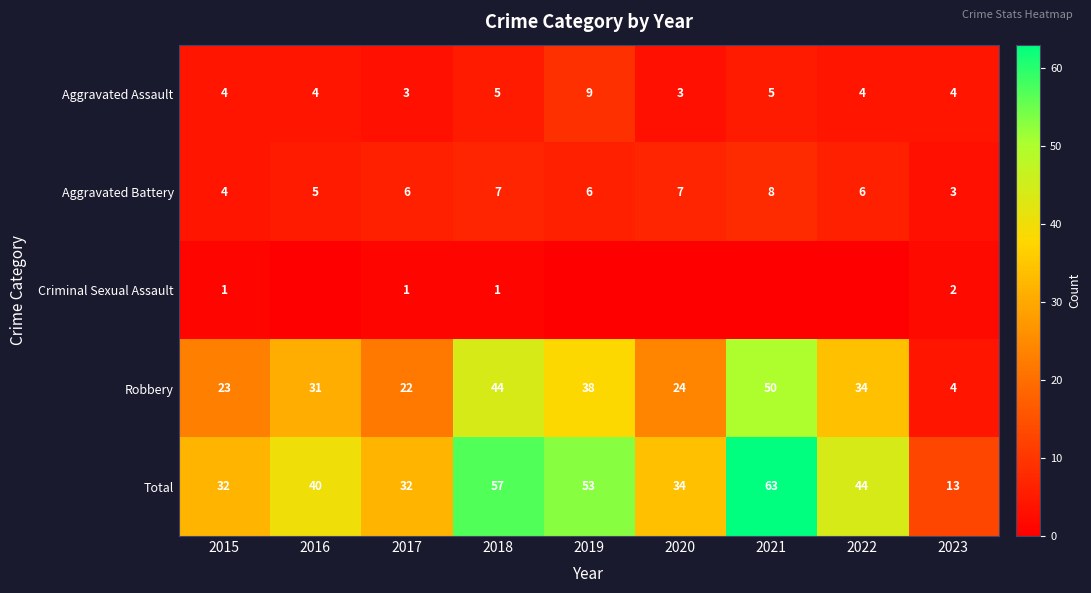

Read the Robbery value at 2016.

31